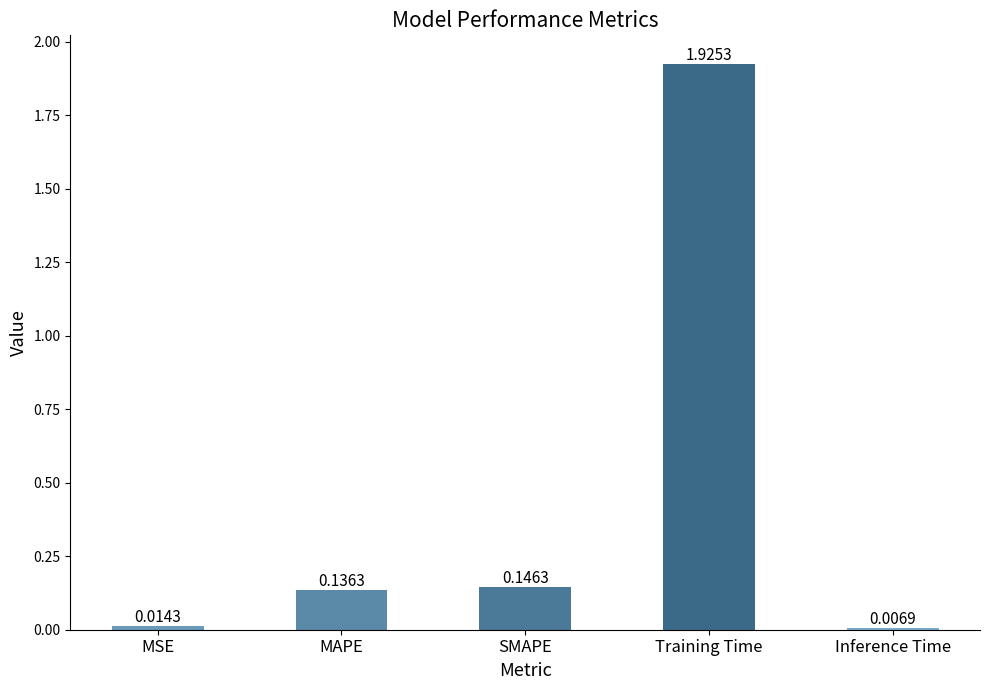

What is the average value?

0.4